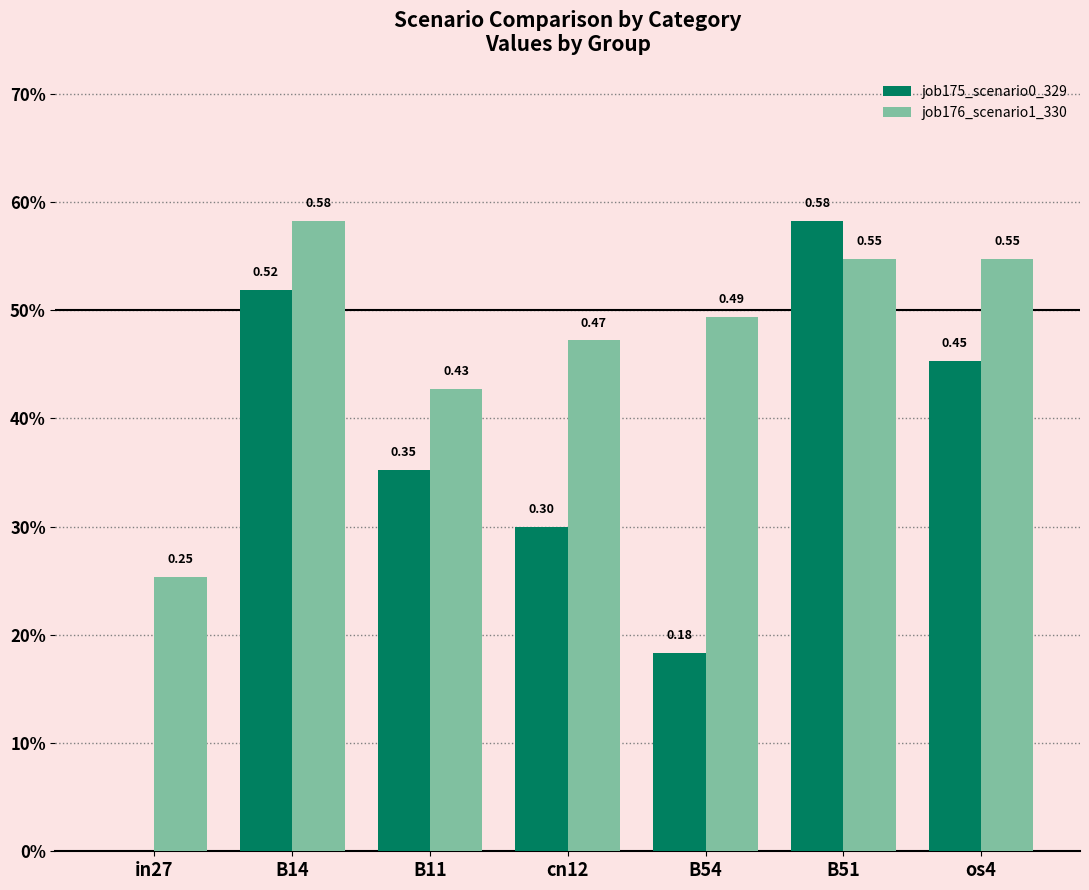

What are all the series names shown in the legend?

job175_scenario0_329, job176_scenario1_330